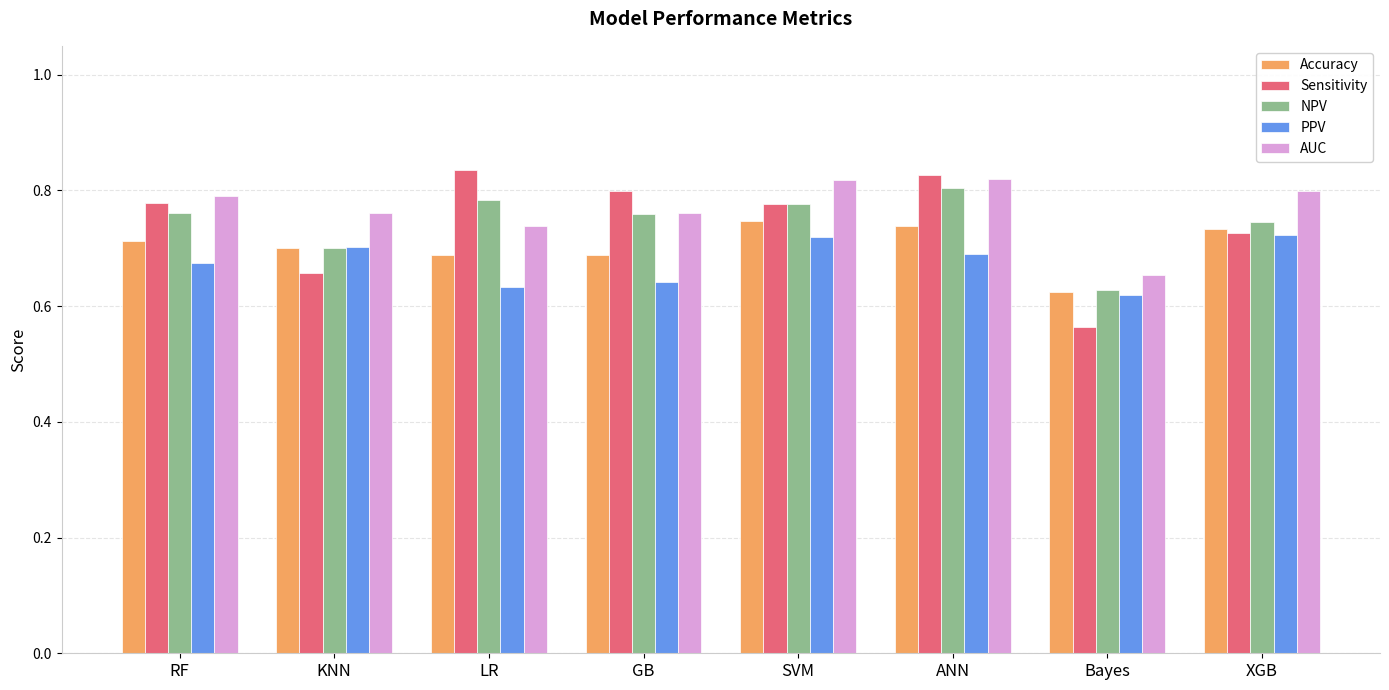

Which series has the widest spread of values?

Sensitivity